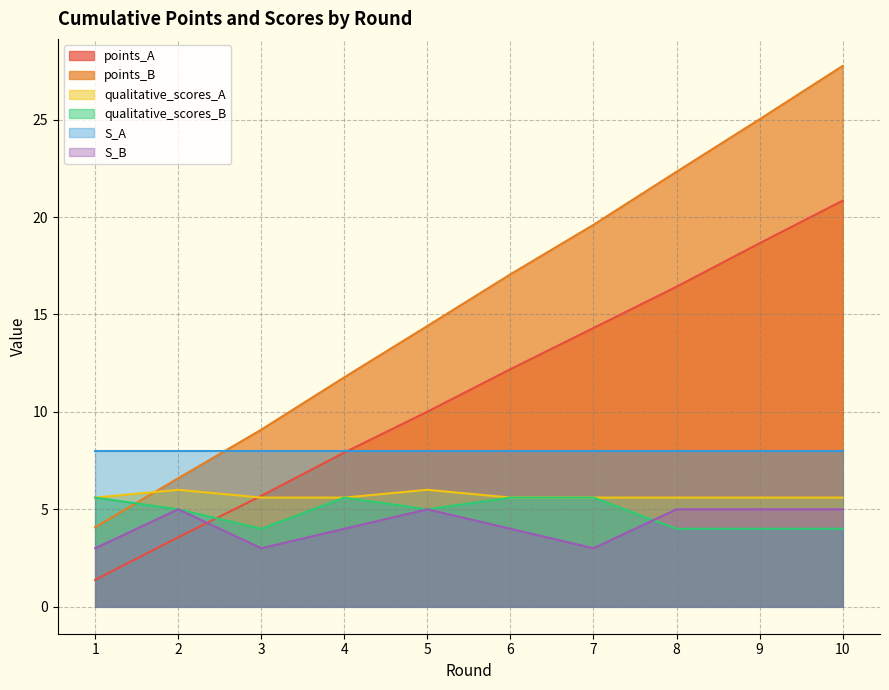

What is the value of the qualitative_scores_A point at the 4th from the left?

5.6